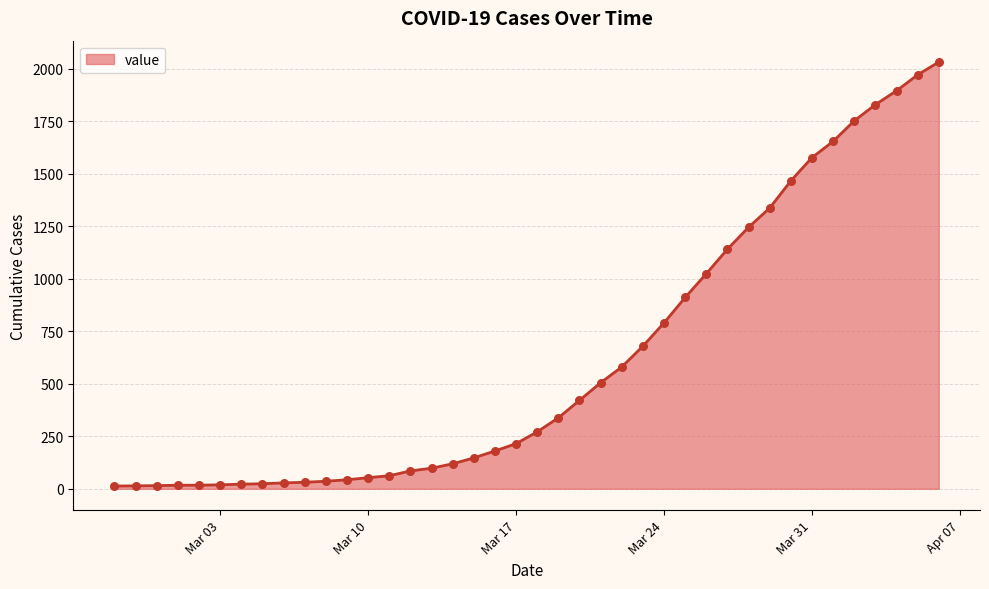

What is the difference between the maximum and minimum values?

2019